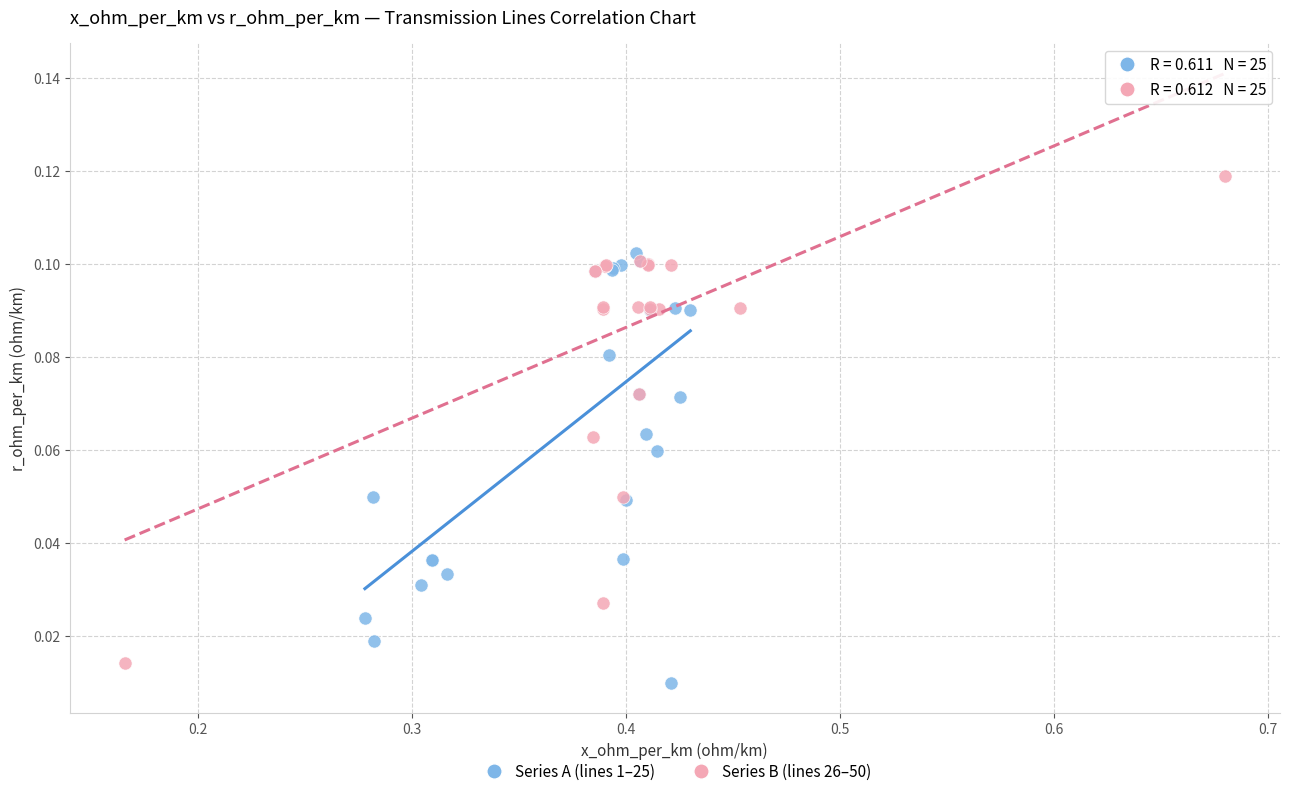

Which series reaches the maximum Y coordinate?

Series B (lines 26–50)